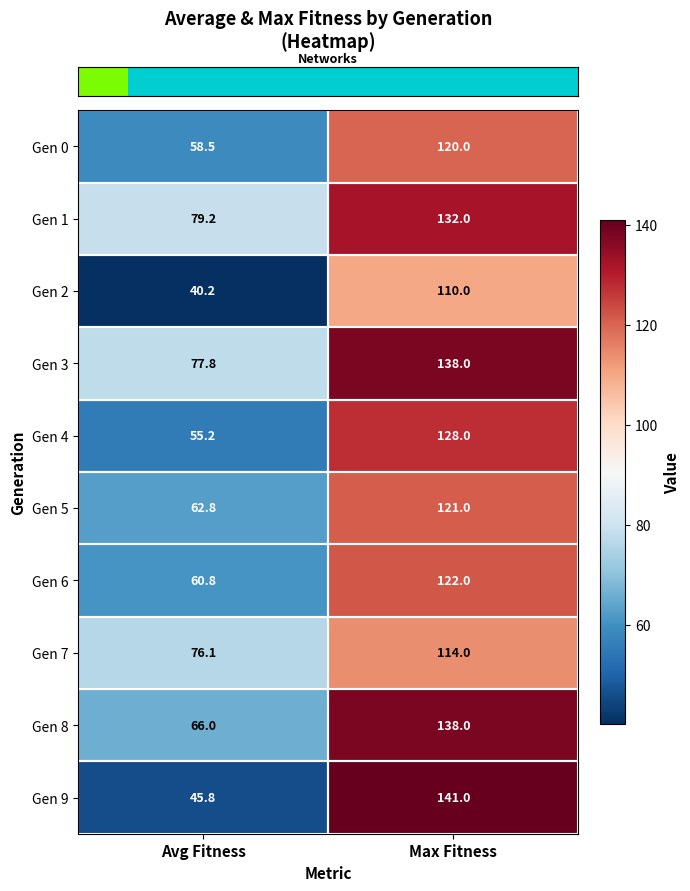

Which label corresponds to the largest value in the chart?

Max Fitness